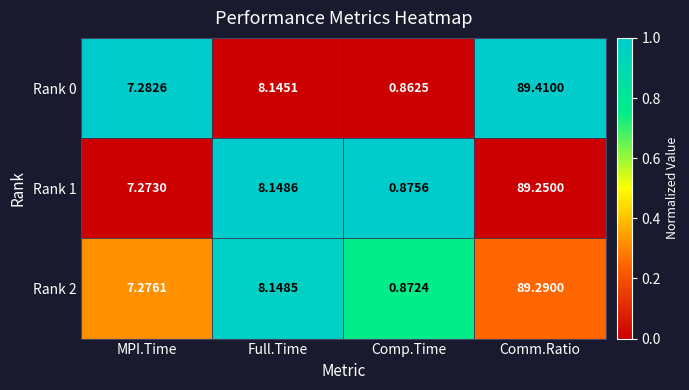

How many data points does each series have?

4